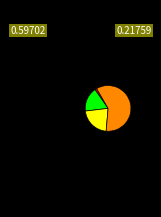

Does any single category account for the majority?

Yes